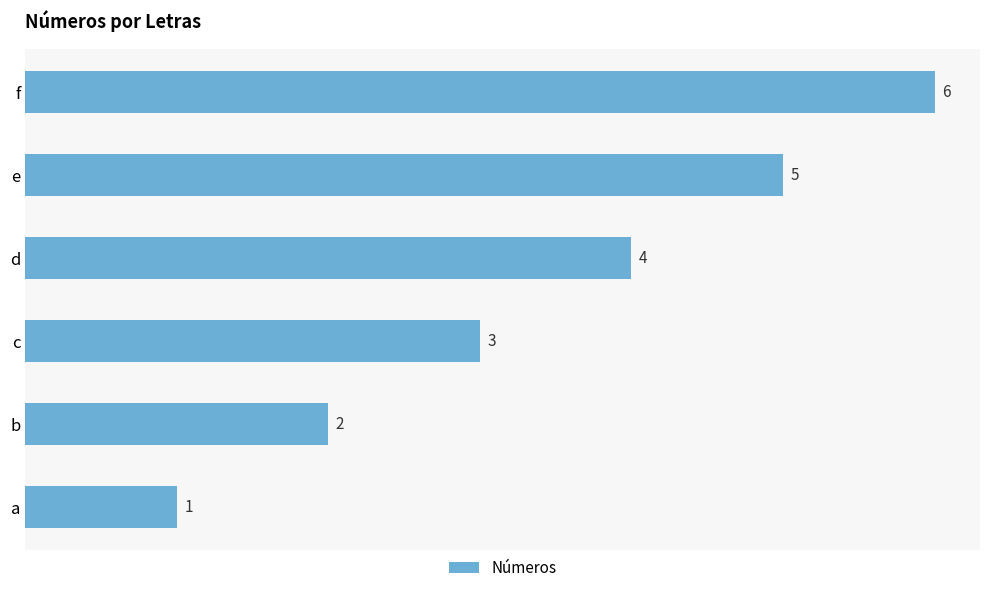

Is it true that the value at f is 6?

True